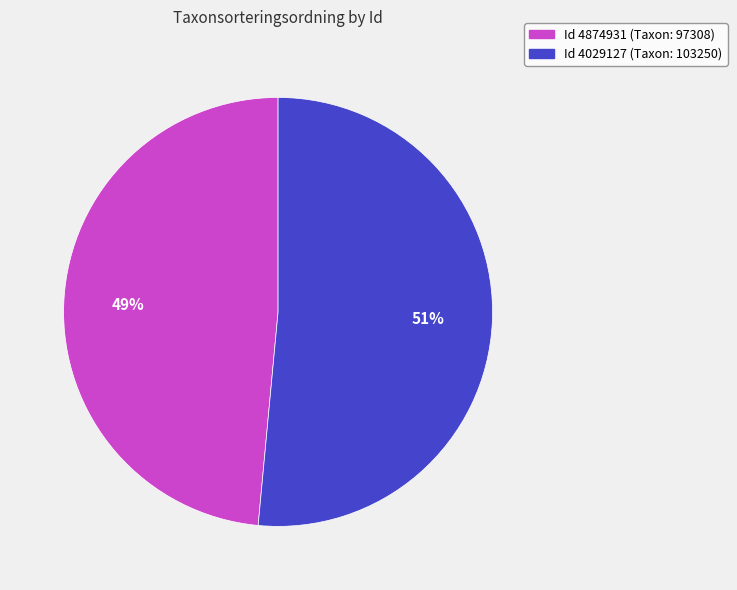

Does any single category account for the majority?

Yes